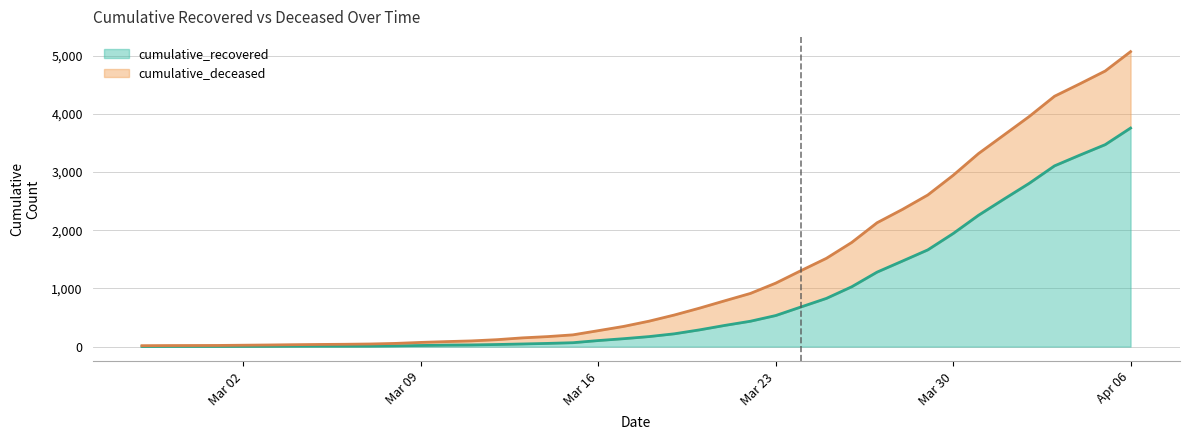

The value at 2020-04-03 is 4717. True or false?

False